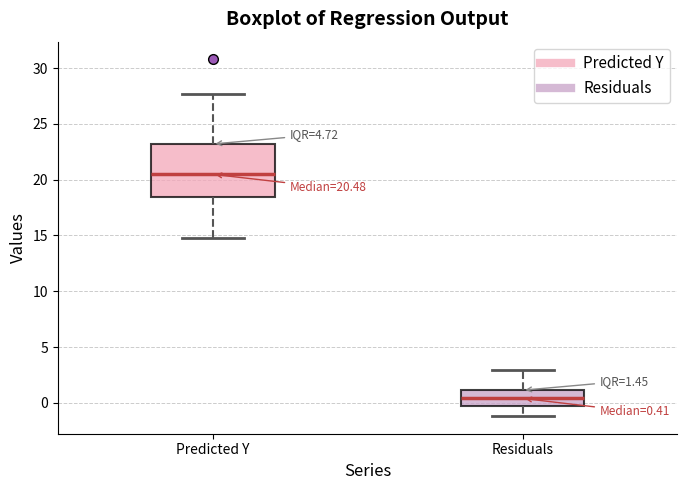

Comparing the boxes themselves (not the whiskers), which one is the tallest?

Predicted Y